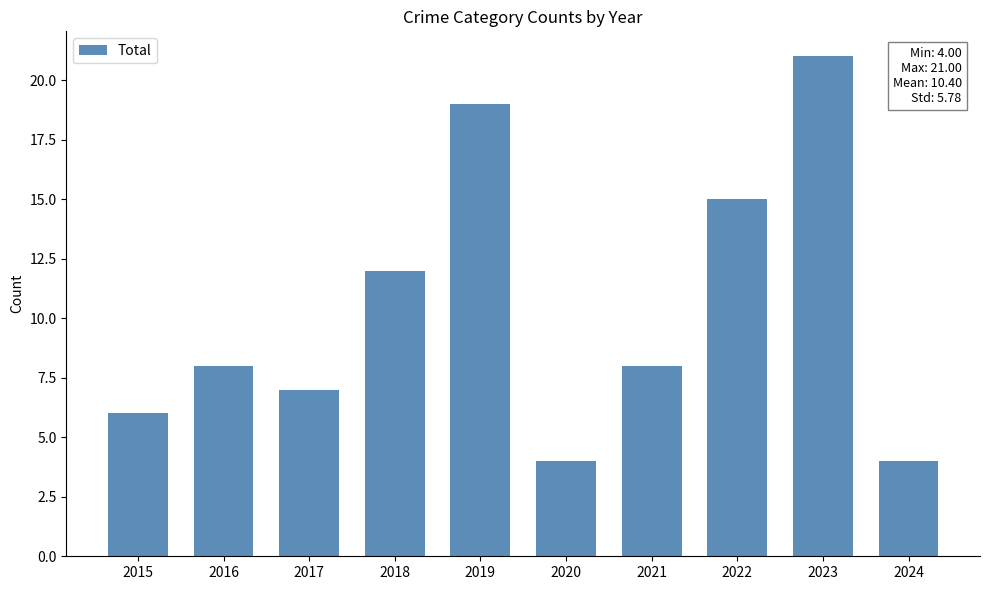

How many distinct data groups are displayed?

1